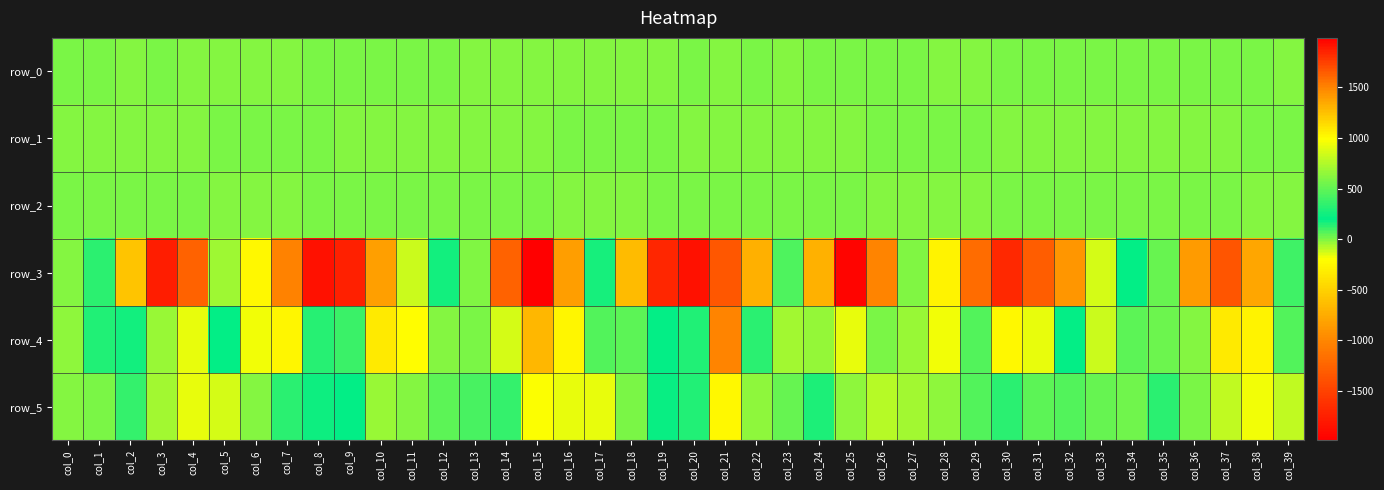

How many values in row_4 are above zero?

18